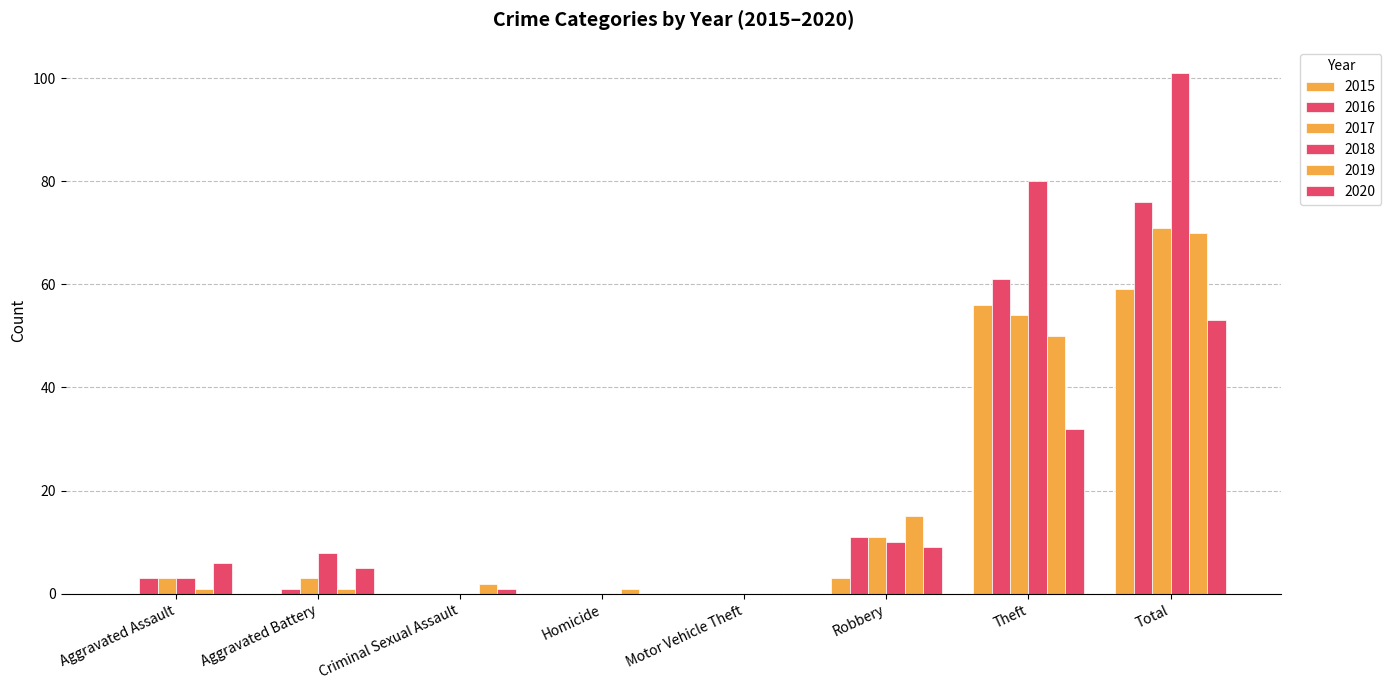

At which category does the chart reach its minimum across all series?

Aggravated Assault